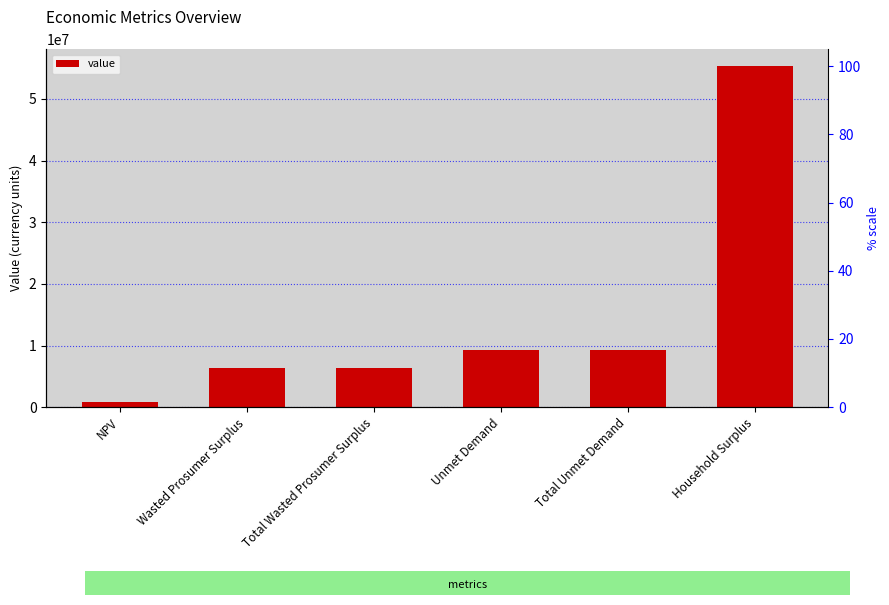

What is the change in value from Wasted Prosumer Surplus to Household Surplus?

+48946804.6